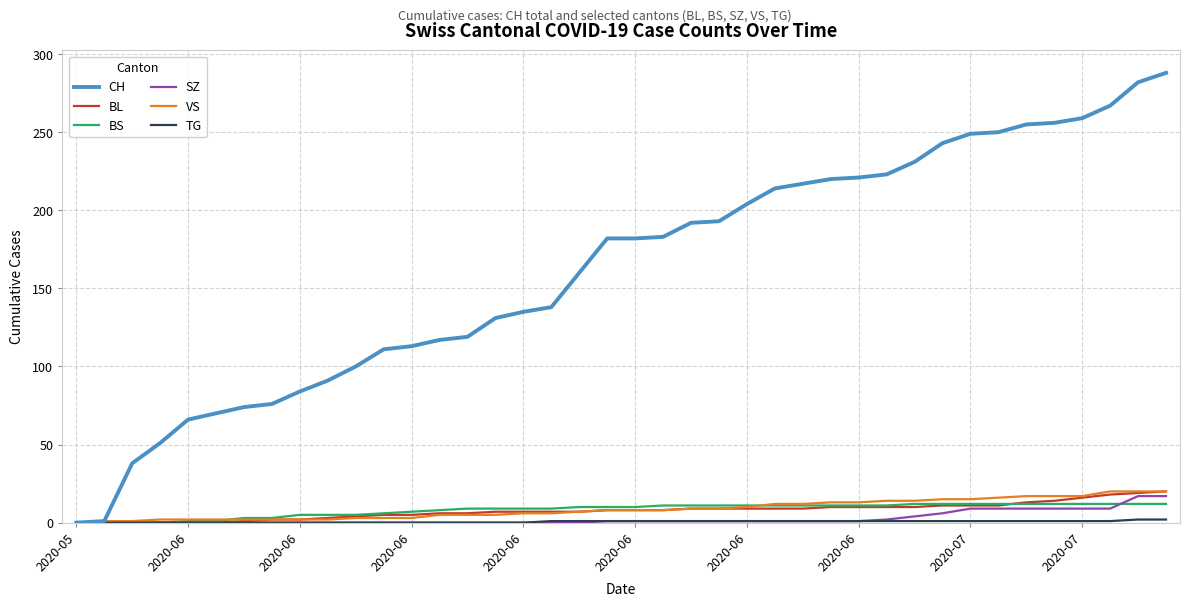

What is the highest value of the SZ series?

17